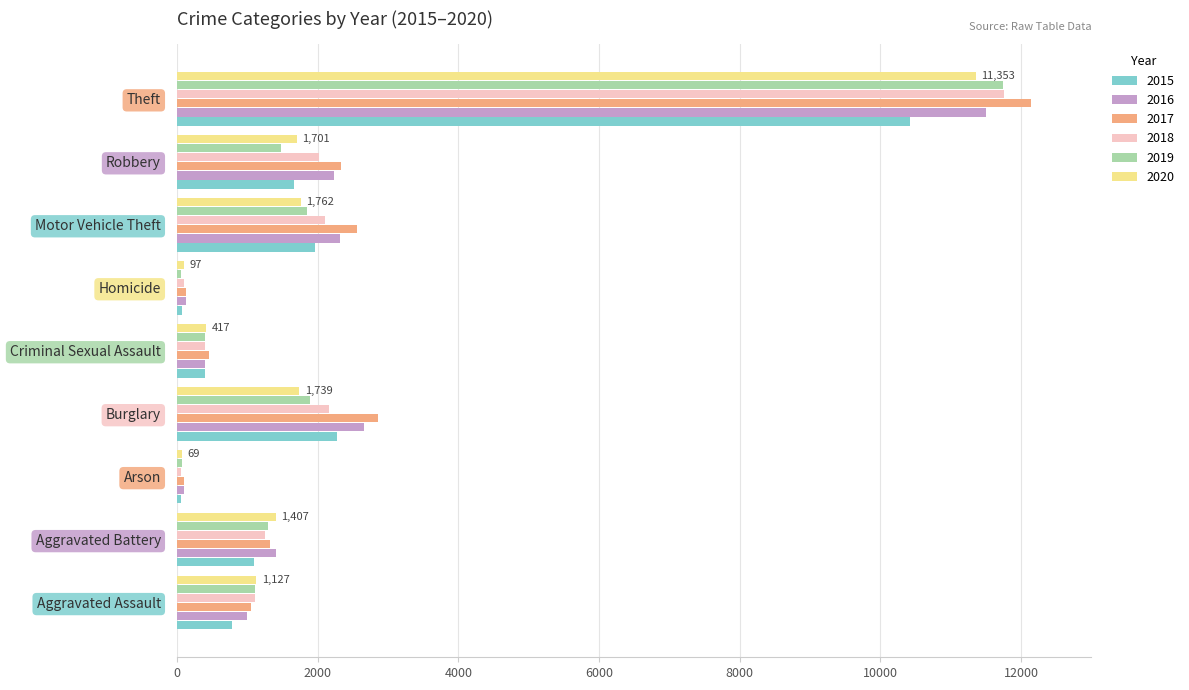

Between Aggravated Assault and Burglary, which series saw the biggest shift?

2017